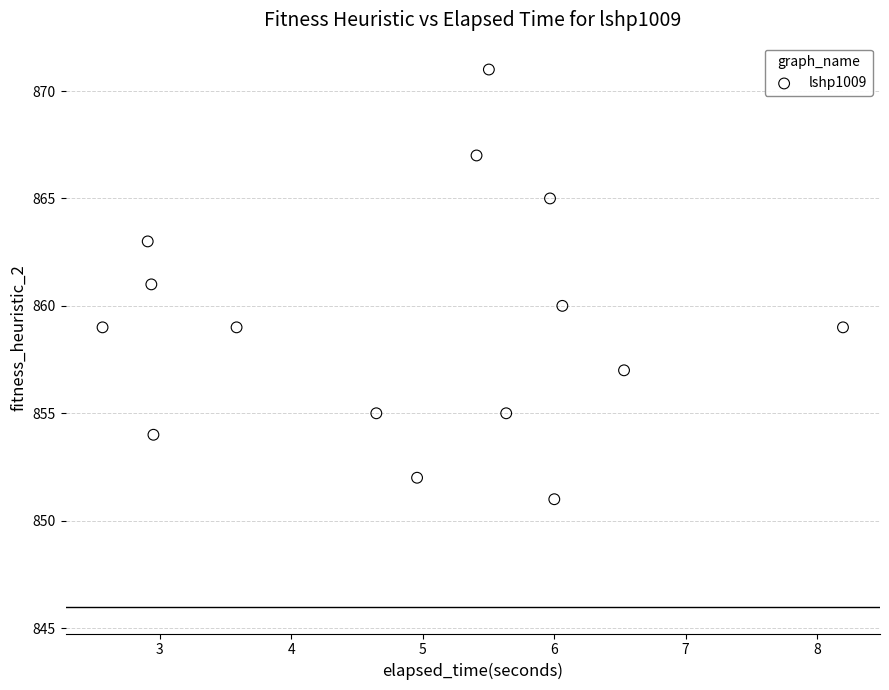

What is the range of Y values (max minus min)?

20